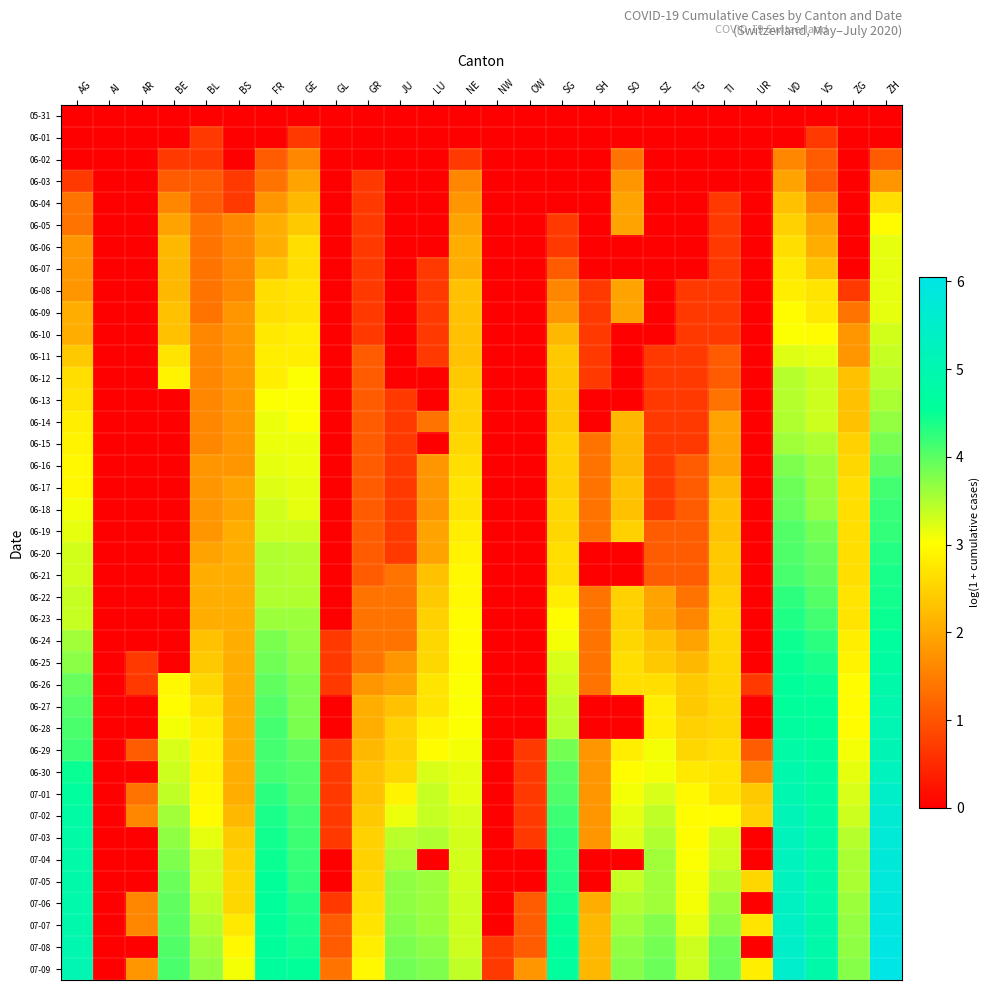

Reading left to right, transcribe all the data shown in this chart.

05-31: AG=0.0	AI=0.0	AR=0.0	BE=0.0	BL=0.0	BS=0.0	FR=0.0	GE=0.0	GL=0.0	GR=0.0	JU=0.0	LU=0.0	NE=0.0	NW=0.0	OW=0.0	SG=0.0	SH=0.0	SO=0.0	SZ=0.0	TG=0.0	TI=0.0	UR=0.0	VD=0.0	VS=0.0	ZG=0.0	ZH=0.0
06-01: AG=0.0	AI=0.0	AR=0.0	BE=0.0	BL=0.7	BS=0.0	FR=0.0	GE=0.7	GL=0.0	GR=0.0	JU=0.0	LU=0.0	NE=0.0	NW=0.0	OW=0.0	SG=0.0	SH=0.0	SO=0.0	SZ=0.0	TG=0.0	TI=0.0	UR=0.0	VD=0.0	VS=0.7	ZG=0.0	ZH=0.0
06-02: AG=0.0	AI=0.0	AR=0.0	BE=0.7	BL=0.7	BS=0.0	FR=1.1	GE=1.6	GL=0.0	GR=0.0	JU=0.0	LU=0.0	NE=0.7	NW=0.0	OW=0.0	SG=0.0	SH=0.0	SO=1.4	SZ=0.0	TG=0.0	TI=0.0	UR=0.0	VD=1.6	VS=1.1	ZG=0.0	ZH=1.1
06-03: AG=0.7	AI=0.0	AR=0.0	BE=1.1	BL=1.1	BS=0.7	FR=1.4	GE=1.9	GL=0.0	GR=0.7	JU=0.0	LU=0.0	NE=1.6	NW=0.0	OW=0.0	SG=0.0	SH=0.0	SO=1.8	SZ=0.0	TG=0.0	TI=0.0	UR=0.0	VD=1.9	VS=1.1	ZG=0.0	ZH=1.8
06-04: AG=1.4	AI=0.0	AR=0.0	BE=1.6	BL=1.1	BS=0.7	FR=1.8	GE=2.2	GL=0.0	GR=0.7	JU=0.0	LU=0.0	NE=1.8	NW=0.0	OW=0.0	SG=0.0	SH=0.0	SO=1.9	SZ=0.0	TG=0.0	TI=0.7	UR=0.0	VD=2.3	VS=1.6	ZG=0.0	ZH=2.6
06-05: AG=1.4	AI=0.0	AR=0.0	BE=1.9	BL=1.4	BS=1.6	FR=2.1	GE=2.4	GL=0.0	GR=0.7	JU=0.0	LU=0.0	NE=1.9	NW=0.0	OW=0.0	SG=0.7	SH=0.0	SO=1.9	SZ=0.0	TG=0.0	TI=0.7	UR=0.0	VD=2.5	VS=1.9	ZG=0.0	ZH=3.0
06-06: AG=1.8	AI=0.0	AR=0.0	BE=2.2	BL=1.4	BS=1.6	FR=2.1	GE=2.6	GL=0.0	GR=0.7	JU=0.0	LU=0.0	NE=2.1	NW=0.0	OW=0.0	SG=0.7	SH=0.0	SO=0.0	SZ=0.0	TG=0.0	TI=0.7	UR=0.0	VD=2.6	VS=2.1	ZG=0.0	ZH=3.2
06-07: AG=1.8	AI=0.0	AR=0.0	BE=2.2	BL=1.4	BS=1.6	FR=2.3	GE=2.6	GL=0.0	GR=0.7	JU=0.0	LU=0.7	NE=2.1	NW=0.0	OW=0.0	SG=1.1	SH=0.0	SO=0.0	SZ=0.0	TG=0.0	TI=0.7	UR=0.0	VD=2.8	VS=2.3	ZG=0.0	ZH=3.2
06-08: AG=1.8	AI=0.0	AR=0.0	BE=2.2	BL=1.4	BS=1.6	FR=2.6	GE=2.7	GL=0.0	GR=0.7	JU=0.0	LU=0.7	NE=2.3	NW=0.0	OW=0.0	SG=1.6	SH=0.7	SO=1.9	SZ=0.0	TG=0.7	TI=0.7	UR=0.0	VD=2.8	VS=2.7	ZG=0.7	ZH=3.2
06-09: AG=2.1	AI=0.0	AR=0.0	BE=2.3	BL=1.4	BS=1.8	FR=2.6	GE=2.7	GL=0.0	GR=0.7	JU=0.0	LU=0.7	NE=2.3	NW=0.0	OW=0.0	SG=1.8	SH=0.7	SO=1.9	SZ=0.0	TG=0.7	TI=0.7	UR=0.0	VD=3.0	VS=2.8	ZG=1.4	ZH=3.2
06-10: AG=2.1	AI=0.0	AR=0.0	BE=2.3	BL=1.6	BS=1.8	FR=2.8	GE=2.8	GL=0.0	GR=0.7	JU=0.0	LU=0.7	NE=2.3	NW=0.0	OW=0.0	SG=2.2	SH=0.7	SO=0.0	SZ=0.0	TG=0.7	TI=0.7	UR=0.0	VD=3.0	VS=3.0	ZG=1.8	ZH=3.3
06-11: AG=2.4	AI=0.0	AR=0.0	BE=2.7	BL=1.6	BS=1.8	FR=2.8	GE=2.8	GL=0.0	GR=1.1	JU=0.0	LU=0.7	NE=2.3	NW=0.0	OW=0.0	SG=2.4	SH=0.7	SO=0.0	SZ=0.7	TG=0.7	TI=1.1	UR=0.0	VD=3.2	VS=3.2	ZG=1.8	ZH=3.4
06-12: AG=2.6	AI=0.0	AR=0.0	BE=2.9	BL=1.6	BS=1.8	FR=2.8	GE=3.0	GL=0.0	GR=1.1	JU=0.0	LU=0.0	NE=2.4	NW=0.0	OW=0.0	SG=2.4	SH=0.7	SO=0.0	SZ=0.7	TG=0.7	TI=1.1	UR=0.0	VD=3.5	VS=3.3	ZG=2.3	ZH=3.4
06-13: AG=2.7	AI=0.0	AR=0.0	BE=0.0	BL=1.6	BS=1.8	FR=3.0	GE=3.0	GL=0.0	GR=1.1	JU=0.7	LU=0.0	NE=2.5	NW=0.0	OW=0.0	SG=2.4	SH=0.0	SO=0.0	SZ=0.7	TG=0.7	TI=1.4	UR=0.0	VD=3.5	VS=3.3	ZG=2.3	ZH=3.5
06-14: AG=2.8	AI=0.0	AR=0.0	BE=0.0	BL=1.6	BS=1.8	FR=3.1	GE=3.0	GL=0.0	GR=1.1	JU=0.7	LU=1.4	NE=2.5	NW=0.0	OW=0.0	SG=2.4	SH=0.0	SO=2.2	SZ=0.7	TG=0.7	TI=1.9	UR=0.0	VD=3.5	VS=3.3	ZG=2.3	ZH=3.7
06-15: AG=2.9	AI=0.0	AR=0.0	BE=0.0	BL=1.6	BS=1.8	FR=3.1	GE=3.1	GL=0.0	GR=1.1	JU=0.7	LU=0.0	NE=2.6	NW=0.0	OW=0.0	SG=2.5	SH=1.4	SO=2.2	SZ=0.7	TG=0.7	TI=1.9	UR=0.0	VD=3.6	VS=3.5	ZG=2.5	ZH=3.8
06-16: AG=2.9	AI=0.0	AR=0.0	BE=0.0	BL=1.8	BS=1.8	FR=3.2	GE=3.1	GL=0.0	GR=1.1	JU=0.7	LU=1.8	NE=2.6	NW=0.0	OW=0.0	SG=2.5	SH=1.4	SO=2.2	SZ=0.7	TG=1.1	TI=1.9	UR=0.0	VD=3.8	VS=3.6	ZG=2.6	ZH=4.0
06-17: AG=2.9	AI=0.0	AR=0.0	BE=0.0	BL=1.8	BS=1.9	FR=3.2	GE=3.2	GL=0.0	GR=1.1	JU=0.7	LU=1.8	NE=2.7	NW=0.0	OW=0.0	SG=2.5	SH=1.4	SO=2.3	SZ=0.7	TG=1.1	TI=2.2	UR=0.0	VD=3.9	VS=3.6	ZG=2.6	ZH=4.1
06-18: AG=3.1	AI=0.0	AR=0.0	BE=0.0	BL=1.8	BS=1.9	FR=3.3	GE=3.2	GL=0.0	GR=1.1	JU=0.7	LU=1.8	NE=2.7	NW=0.0	OW=0.0	SG=2.6	SH=1.4	SO=2.3	SZ=0.7	TG=1.1	TI=2.3	UR=0.0	VD=3.9	VS=3.7	ZG=2.6	ZH=4.2
06-19: AG=3.2	AI=0.0	AR=0.0	BE=0.0	BL=1.8	BS=2.1	FR=3.3	GE=3.3	GL=0.0	GR=1.1	JU=0.7	LU=1.9	NE=2.8	NW=0.0	OW=0.0	SG=2.6	SH=1.4	SO=2.5	SZ=1.1	TG=1.1	TI=2.3	UR=0.0	VD=4.0	VS=3.9	ZG=2.6	ZH=4.2
06-20: AG=3.3	AI=0.0	AR=0.0	BE=0.0	BL=1.9	BS=2.1	FR=3.5	GE=3.5	GL=0.0	GR=1.1	JU=0.7	LU=1.9	NE=2.9	NW=0.0	OW=0.0	SG=2.6	SH=0.0	SO=0.0	SZ=1.1	TG=1.1	TI=2.4	UR=0.0	VD=4.1	VS=3.9	ZG=2.6	ZH=4.3
06-21: AG=3.3	AI=0.0	AR=0.0	BE=0.0	BL=2.1	BS=2.1	FR=3.5	GE=3.5	GL=0.0	GR=1.1	JU=1.4	LU=2.3	NE=2.9	NW=0.0	OW=0.0	SG=2.6	SH=0.0	SO=0.0	SZ=1.1	TG=1.1	TI=2.4	UR=0.0	VD=4.1	VS=4.0	ZG=2.6	ZH=4.4
06-22: AG=3.4	AI=0.0	AR=0.0	BE=0.0	BL=2.1	BS=2.1	FR=3.5	GE=3.5	GL=0.0	GR=1.4	JU=1.4	LU=2.4	NE=2.9	NW=0.0	OW=0.0	SG=2.8	SH=1.4	SO=2.5	SZ=1.9	TG=1.4	TI=2.5	UR=0.0	VD=4.3	VS=4.0	ZG=2.7	ZH=4.4
06-23: AG=3.4	AI=0.0	AR=0.0	BE=0.0	BL=2.1	BS=2.1	FR=3.6	GE=3.6	GL=0.0	GR=1.4	JU=1.4	LU=2.5	NE=3.0	NW=0.0	OW=0.0	SG=3.0	SH=1.4	SO=2.5	SZ=1.9	TG=1.6	TI=2.6	UR=0.0	VD=4.4	VS=4.1	ZG=2.7	ZH=4.5
06-24: AG=3.6	AI=0.0	AR=0.0	BE=0.0	BL=2.3	BS=2.1	FR=3.8	GE=3.7	GL=0.7	GR=1.4	JU=1.4	LU=2.6	NE=3.0	NW=0.0	OW=0.0	SG=3.1	SH=1.4	SO=2.6	SZ=2.3	TG=1.9	TI=2.6	UR=0.0	VD=4.5	VS=4.3	ZG=2.8	ZH=4.6
06-25: AG=3.7	AI=0.0	AR=0.7	BE=0.0	BL=2.4	BS=2.1	FR=3.9	GE=3.7	GL=0.7	GR=1.4	JU=1.8	LU=2.6	NE=3.0	NW=0.0	OW=0.0	SG=3.3	SH=1.4	SO=2.6	SZ=2.4	TG=2.2	TI=2.6	UR=0.0	VD=4.5	VS=4.4	ZG=2.9	ZH=4.7
06-26: AG=3.9	AI=0.0	AR=0.7	BE=2.9	BL=2.6	BS=2.1	FR=4.0	GE=3.8	GL=0.7	GR=1.8	JU=1.9	LU=2.7	NE=3.0	NW=0.0	OW=0.0	SG=3.3	SH=1.4	SO=2.6	SZ=2.6	TG=2.4	TI=2.6	UR=0.7	VD=4.6	VS=4.5	ZG=3.0	ZH=4.9
06-27: AG=4.0	AI=0.0	AR=0.0	BE=3.0	BL=2.7	BS=2.1	FR=4.0	GE=3.8	GL=0.0	GR=2.1	JU=2.3	LU=2.7	NE=3.0	NW=0.0	OW=0.0	SG=3.4	SH=0.0	SO=0.0	SZ=2.8	TG=2.4	TI=2.6	UR=0.0	VD=4.6	VS=4.5	ZG=3.0	ZH=5.0
06-28: AG=4.1	AI=0.0	AR=0.0	BE=3.1	BL=2.8	BS=2.1	FR=4.1	GE=3.8	GL=0.0	GR=2.1	JU=2.5	LU=2.9	NE=3.0	NW=0.0	OW=0.0	SG=3.4	SH=0.0	SO=0.0	SZ=2.8	TG=2.5	TI=2.6	UR=0.0	VD=4.7	VS=4.5	ZG=3.0	ZH=5.0
06-29: AG=4.2	AI=0.0	AR=1.1	BE=3.3	BL=2.9	BS=2.1	FR=4.1	GE=4.0	GL=0.7	GR=2.2	JU=2.5	LU=3.0	NE=3.1	NW=0.0	OW=0.7	SG=3.9	SH=1.8	SO=2.8	SZ=3.1	TG=2.6	TI=2.6	UR=1.1	VD=4.8	VS=4.6	ZG=3.1	ZH=5.1
06-30: AG=4.5	AI=0.0	AR=0.0	BE=3.3	BL=2.9	BS=2.1	FR=4.1	GE=4.0	GL=0.7	GR=2.3	JU=2.6	LU=3.3	NE=3.2	NW=0.0	OW=0.7	SG=4.0	SH=1.8	SO=3.0	SZ=3.1	TG=2.8	TI=2.7	UR=1.6	VD=4.9	VS=4.7	ZG=3.2	ZH=5.2
07-01: AG=4.6	AI=0.0	AR=1.4	BE=3.4	BL=2.9	BS=2.1	FR=4.3	GE=4.1	GL=0.7	GR=2.3	JU=2.9	LU=3.4	NE=3.2	NW=0.0	OW=0.7	SG=4.1	SH=1.8	SO=3.1	SZ=3.3	TG=2.9	TI=2.7	UR=2.4	VD=5.0	VS=4.7	ZG=3.3	ZH=5.5
07-02: AG=4.8	AI=0.0	AR=1.6	BE=3.6	BL=3.0	BS=2.2	FR=4.4	GE=4.1	GL=0.7	GR=2.4	JU=3.1	LU=3.4	NE=3.3	NW=0.0	OW=0.7	SG=4.2	SH=1.8	SO=3.2	SZ=3.4	TG=3.0	TI=3.0	UR=2.5	VD=5.1	VS=4.7	ZG=3.3	ZH=5.7
07-03: AG=4.8	AI=0.0	AR=0.0	BE=3.7	BL=3.2	BS=2.4	FR=4.4	GE=4.2	GL=0.7	GR=2.5	JU=3.4	LU=3.5	NE=3.3	NW=0.0	OW=0.7	SG=4.3	SH=1.8	SO=3.2	SZ=3.5	TG=3.0	TI=3.3	UR=0.0	VD=5.2	VS=4.8	ZG=3.5	ZH=5.8
07-04: AG=4.8	AI=0.0	AR=0.0	BE=3.8	BL=3.3	BS=2.5	FR=4.5	GE=4.2	GL=0.0	GR=2.5	JU=3.5	LU=0.0	NE=3.3	NW=0.0	OW=0.0	SG=4.3	SH=0.0	SO=0.0	SZ=3.6	TG=3.0	TI=3.3	UR=0.0	VD=5.2	VS=4.8	ZG=3.5	ZH=5.8
07-05: AG=4.8	AI=0.0	AR=0.0	BE=3.9	BL=3.3	BS=2.6	FR=4.5	GE=4.2	GL=0.0	GR=2.6	JU=3.7	LU=3.6	NE=3.3	NW=0.0	OW=0.0	SG=4.3	SH=0.0	SO=3.4	SZ=3.6	TG=3.1	TI=3.5	UR=2.6	VD=5.3	VS=4.8	ZG=3.5	ZH=5.8
07-06: AG=4.9	AI=0.0	AR=1.6	BE=4.0	BL=3.4	BS=2.6	FR=4.6	GE=4.3	GL=0.7	GR=2.6	JU=3.7	LU=3.6	NE=3.3	NW=0.0	OW=1.1	SG=4.4	SH=2.1	SO=3.5	SZ=3.6	TG=3.1	TI=3.6	UR=0.0	VD=5.3	VS=4.8	ZG=3.6	ZH=5.9
07-07: AG=4.9	AI=0.0	AR=1.6	BE=4.0	BL=3.5	BS=2.8	FR=4.6	GE=4.4	GL=1.1	GR=2.7	JU=3.7	LU=3.6	NE=3.3	NW=0.0	OW=1.1	SG=4.5	SH=2.2	SO=3.6	SZ=3.8	TG=3.2	TI=3.7	UR=2.7	VD=5.4	VS=4.8	ZG=3.7	ZH=5.9
07-08: AG=5.0	AI=0.0	AR=0.0	BE=4.1	BL=3.6	BS=2.9	FR=4.6	GE=4.4	GL=1.1	GR=2.8	JU=3.8	LU=3.7	NE=3.3	NW=0.7	OW=1.1	SG=4.6	SH=2.2	SO=3.7	SZ=3.9	TG=3.3	TI=3.9	UR=0.0	VD=5.5	VS=4.8	ZG=3.7	ZH=6.0
07-09: AG=5.0	AI=0.0	AR=1.8	BE=4.1	BL=3.7	BS=3.1	FR=4.6	GE=4.5	GL=1.4	GR=2.9	JU=3.9	LU=3.8	NE=3.4	NW=0.7	OW=1.8	SG=4.7	SH=2.2	SO=3.7	SZ=3.9	TG=3.3	TI=3.9	UR=2.8	VD=5.5	VS=4.9	ZG=3.7	ZH=6.1